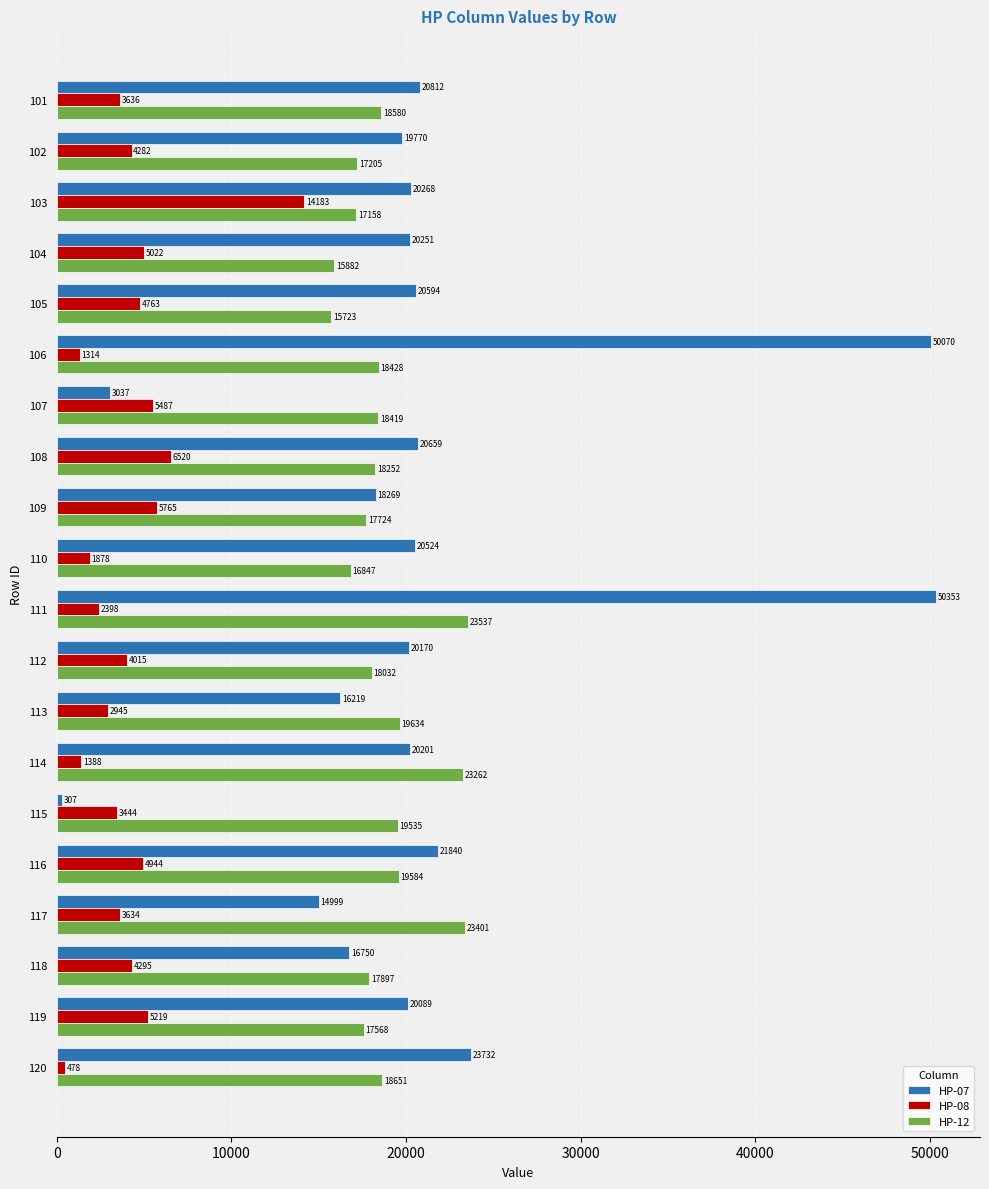

What is the sum of all HP-07 values?

418914